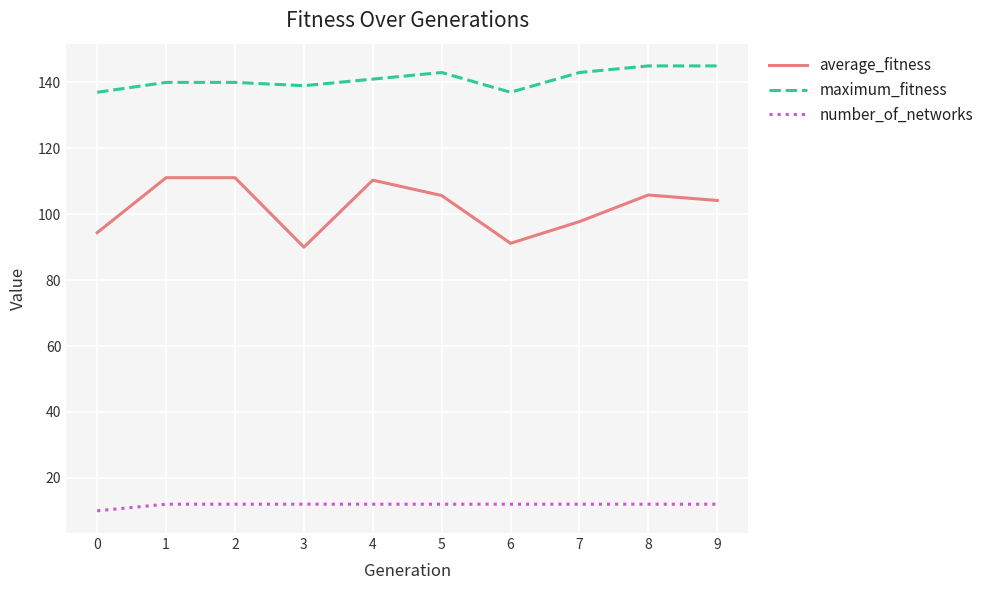

What is the total value across all series at 4?

263.3